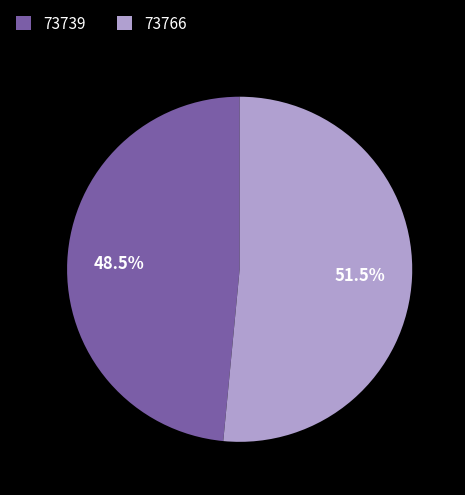

Which category has the smallest portion of the pie?

73739